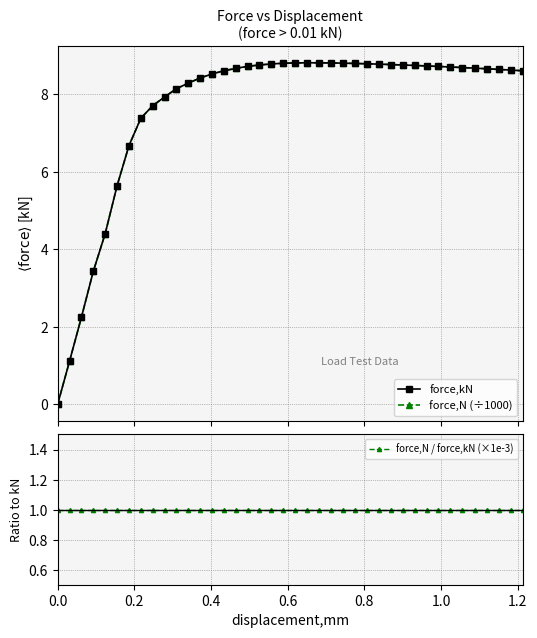

What is the value of the force,kN point at the 8th from the left?

7.4